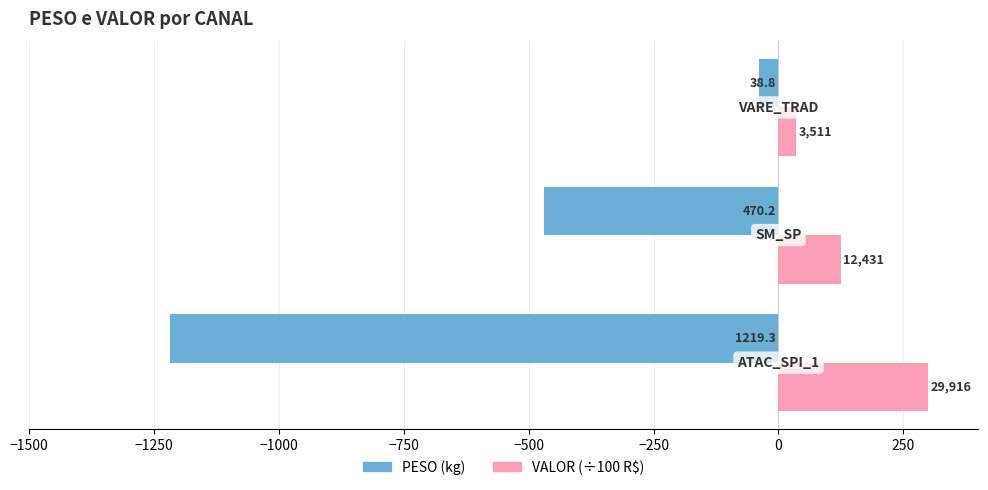

What are all the series names shown in the legend?

PESO (kg), VALOR (÷100 R$)